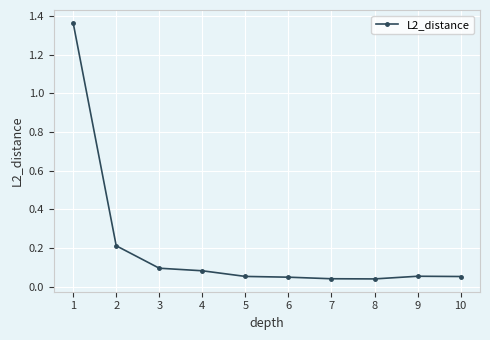

Does the chart have visible grid lines?

Yes